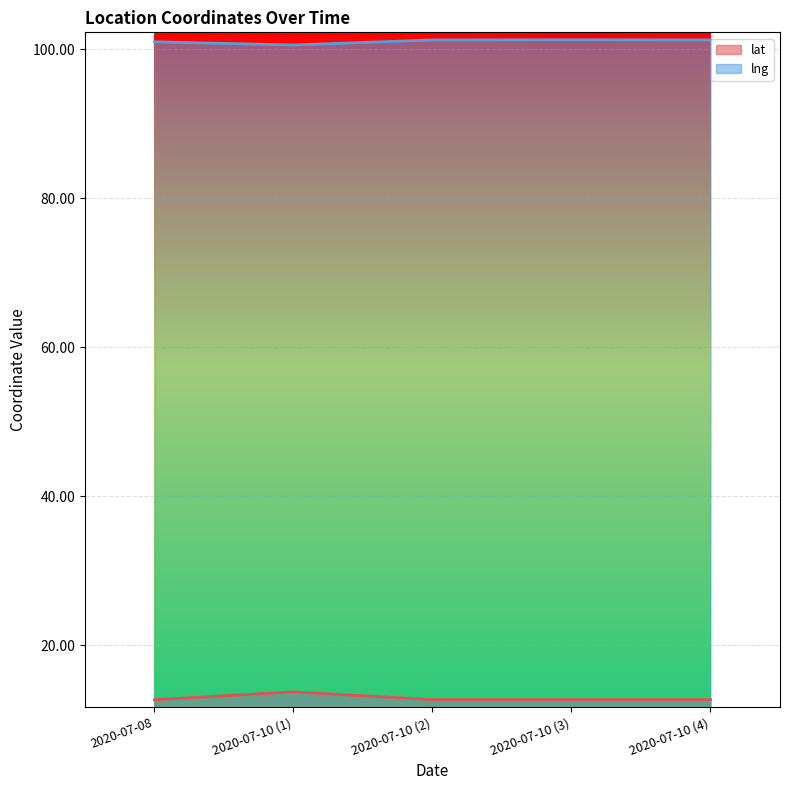

Which series changed the most between 2020-07-08 and 2020-07-10 (1)?

lat